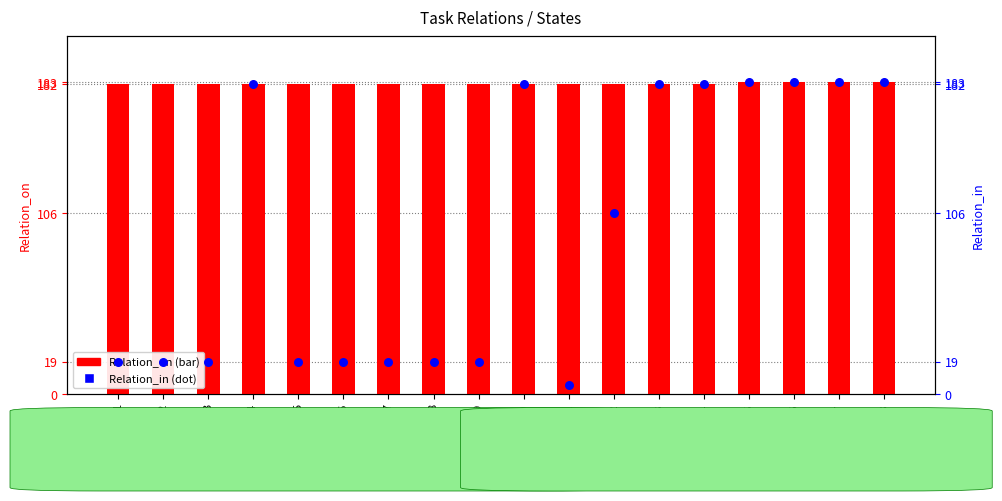

What are all the series names shown in the legend?

Relation_on, Relation_in